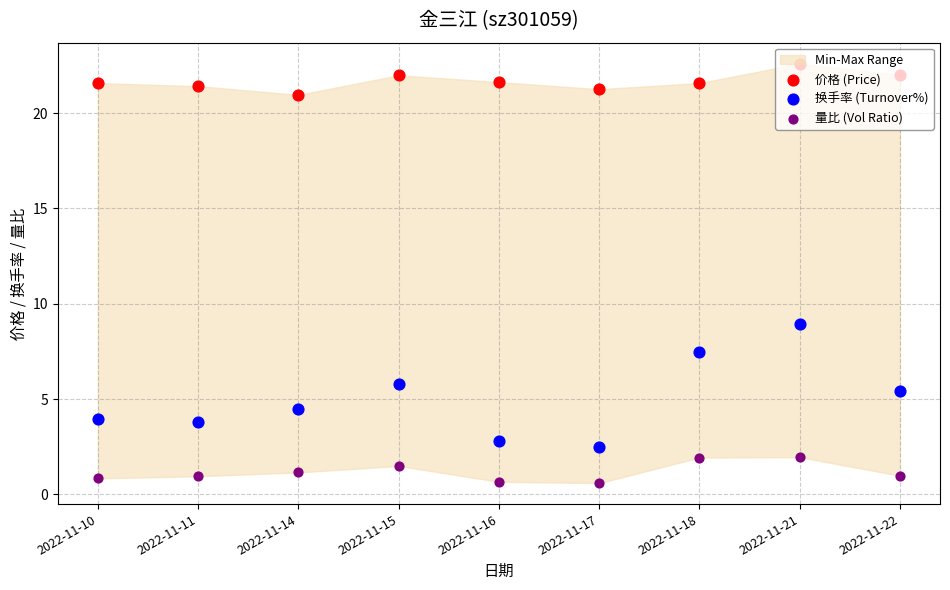

At how many categories does at least one series exceed 19?

9